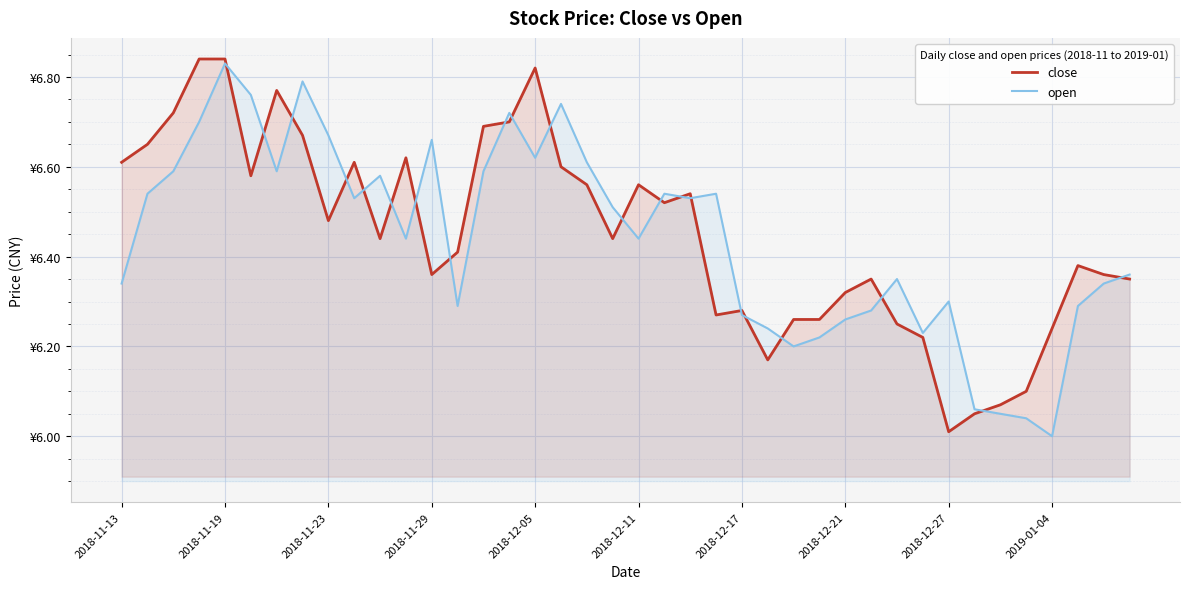

Is the value of close at 33 greater than the value of open at 17?

No